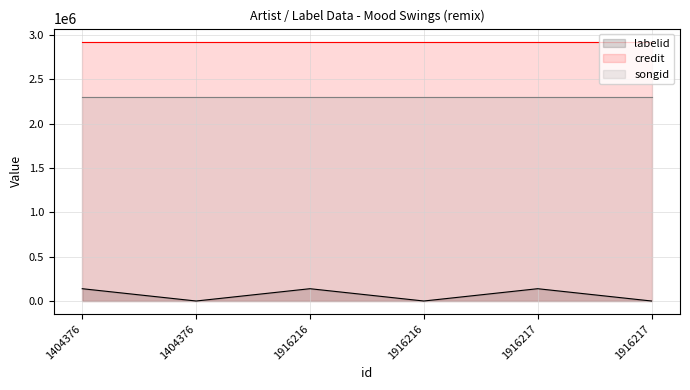

At which category does labelid reach its first local peak?

1916216